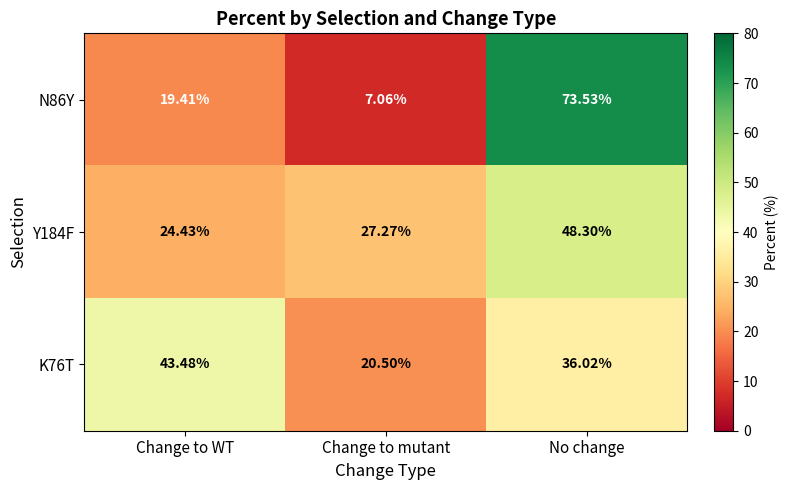

Which label corresponds to the largest value in the chart?

No change